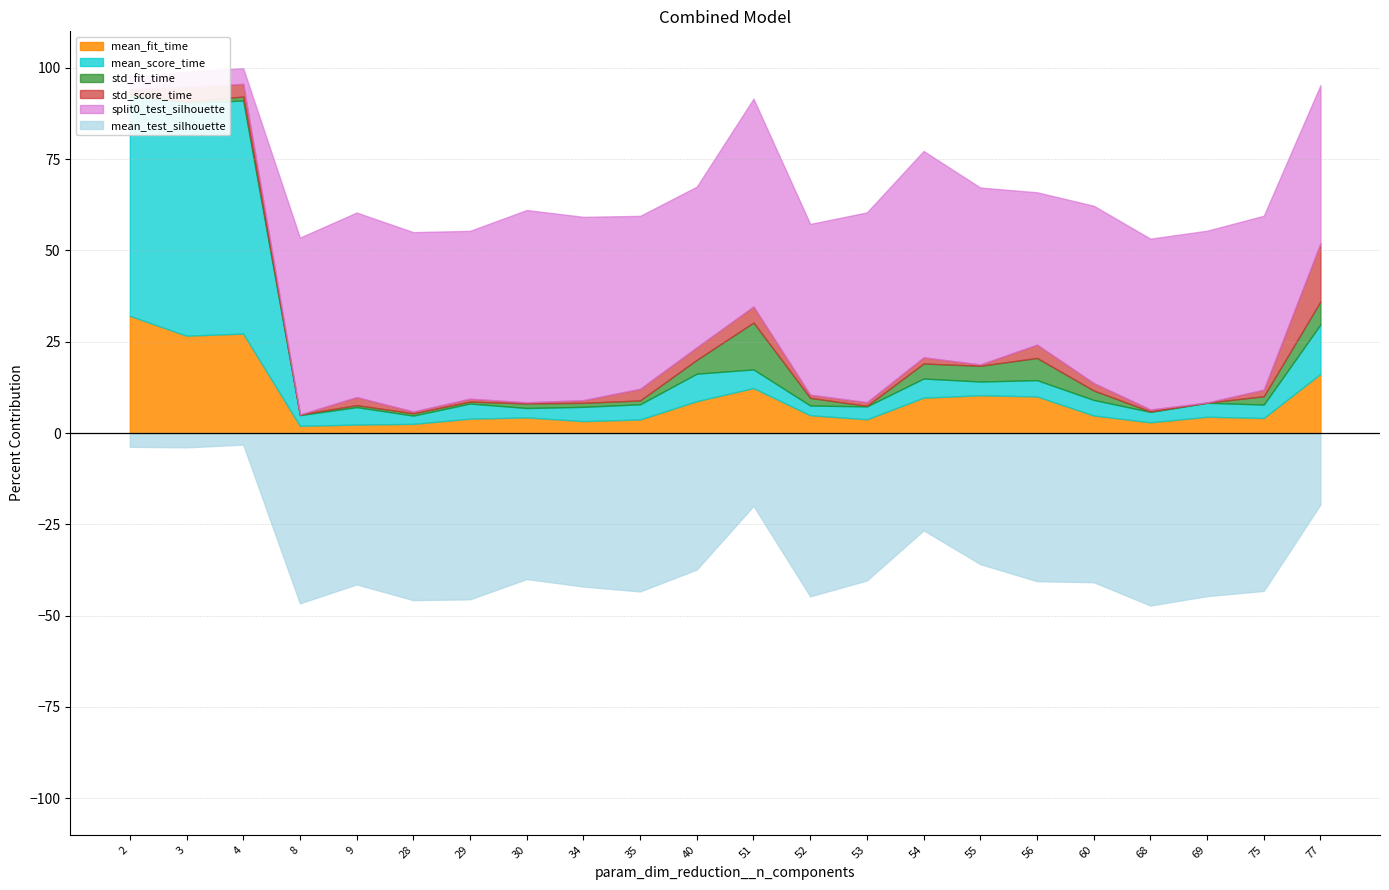

How many interior local peaks does the std_score_time series have?

7